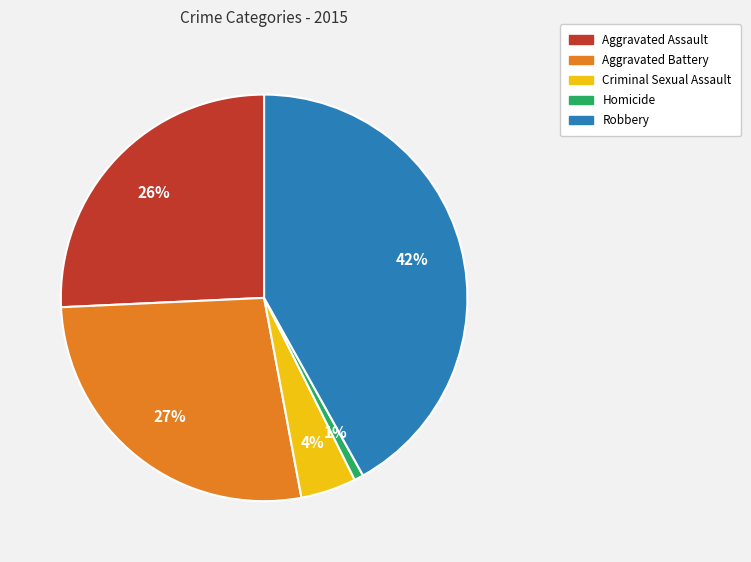

Do Aggravated Assault and Criminal Sexual Assault together represent more than half of the pie?

No